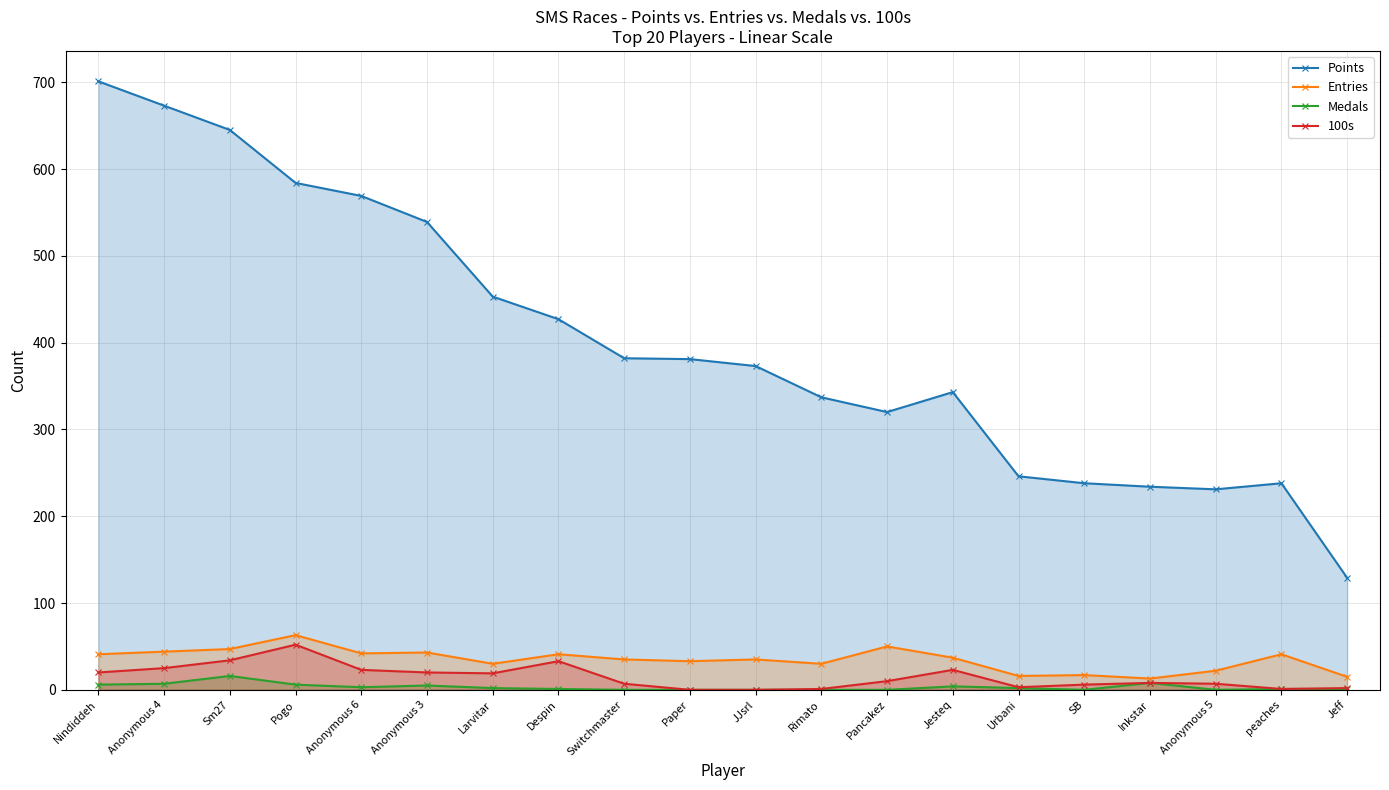

At Anonymous 6, list the series in order from smallest to largest.

Medals, 100s, Entries, Points